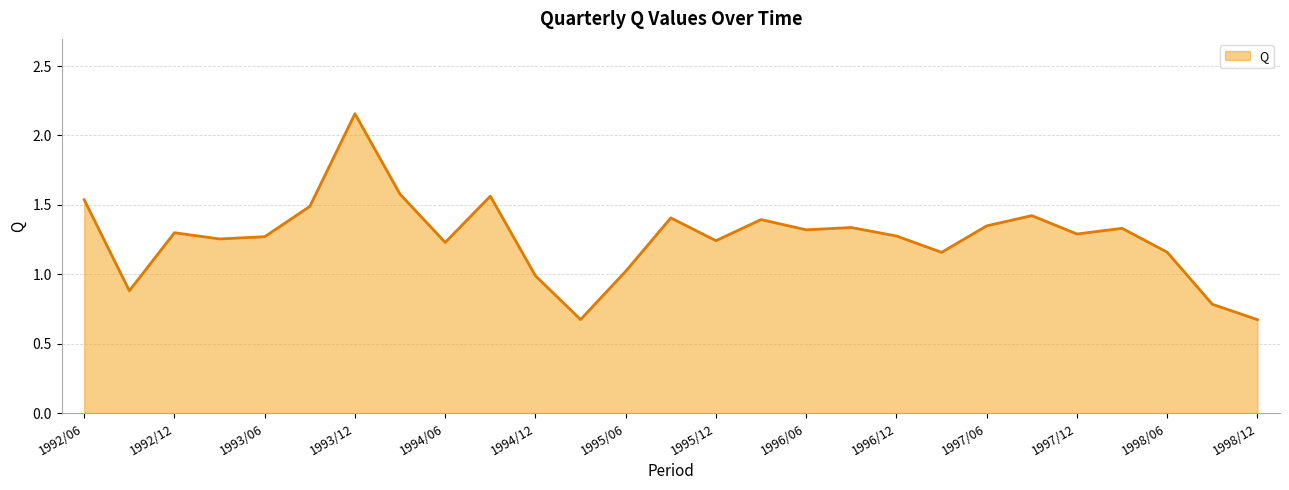

What is the minimum value shown in the chart?

0.7